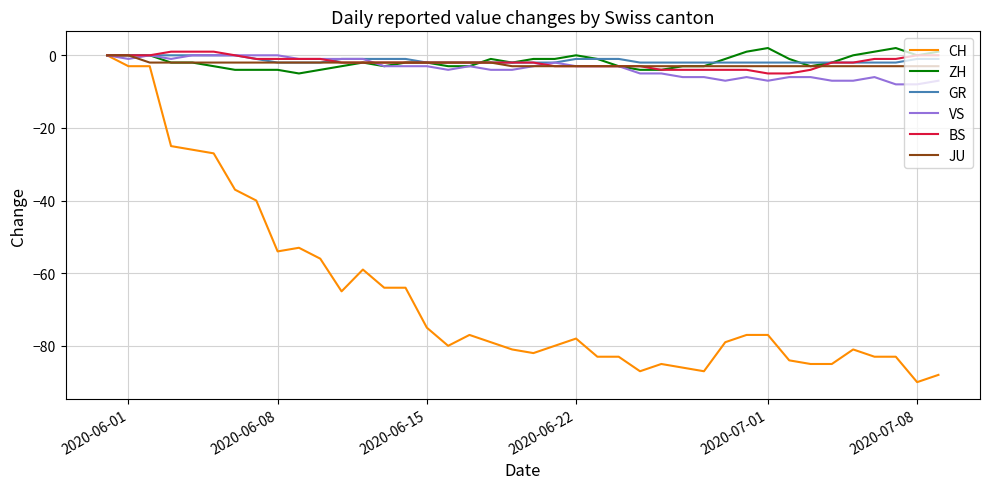

Which series has the widest spread of values?

CH